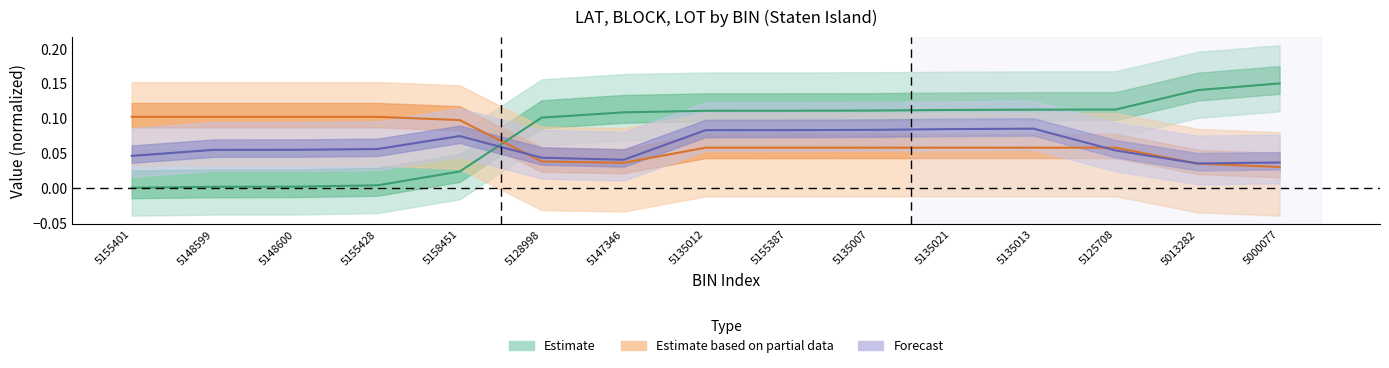

Which category has the highest value in the BLOCK_norm series?

5155401